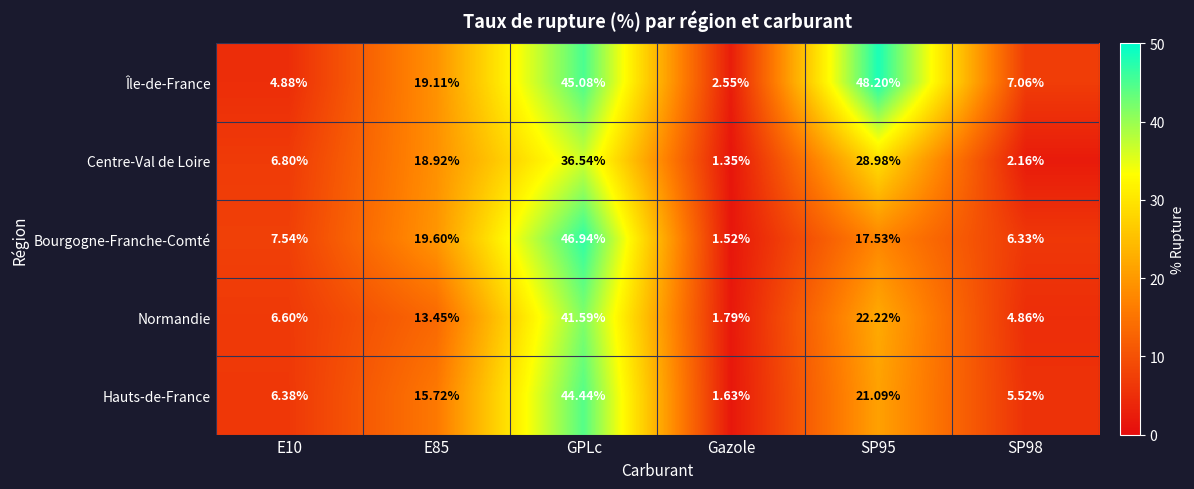

Which category has the lowest value across all series?

Gazole